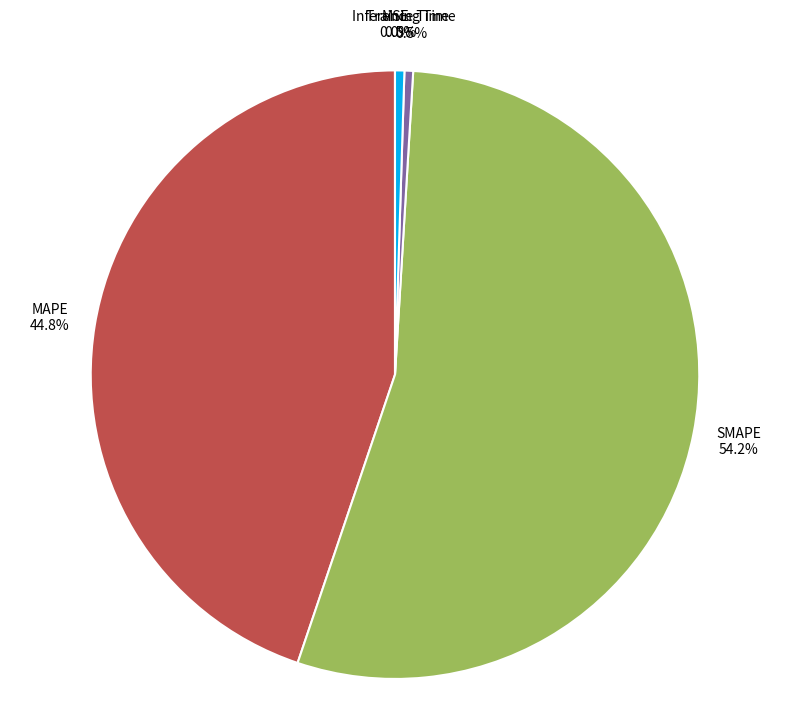

Is there any slice that represents more than half of the pie?

Yes